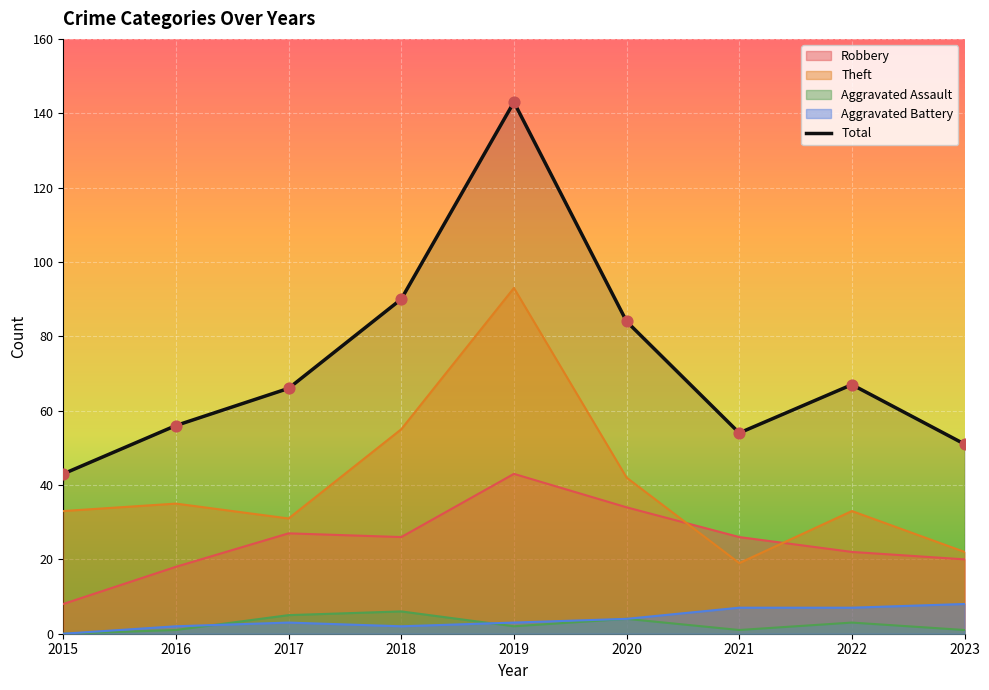

Between 2015 and 2020, which is larger?

2020